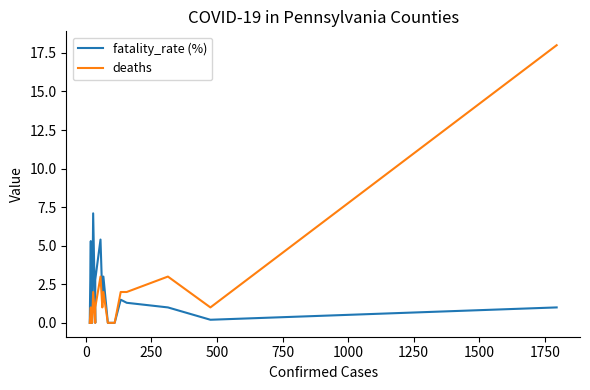

What is the difference between the maximum and minimum values in the deaths series?

18.0